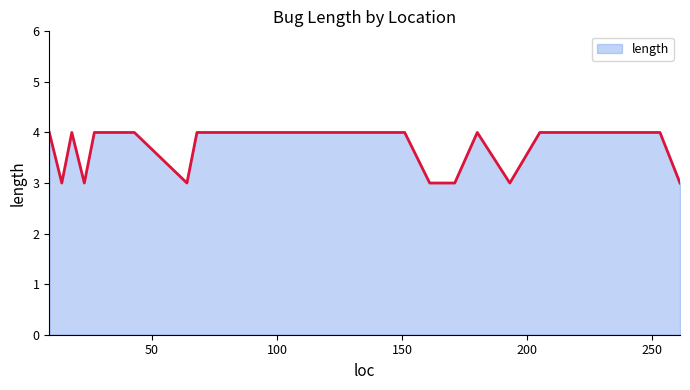

What is the maximum value shown in the chart?

4